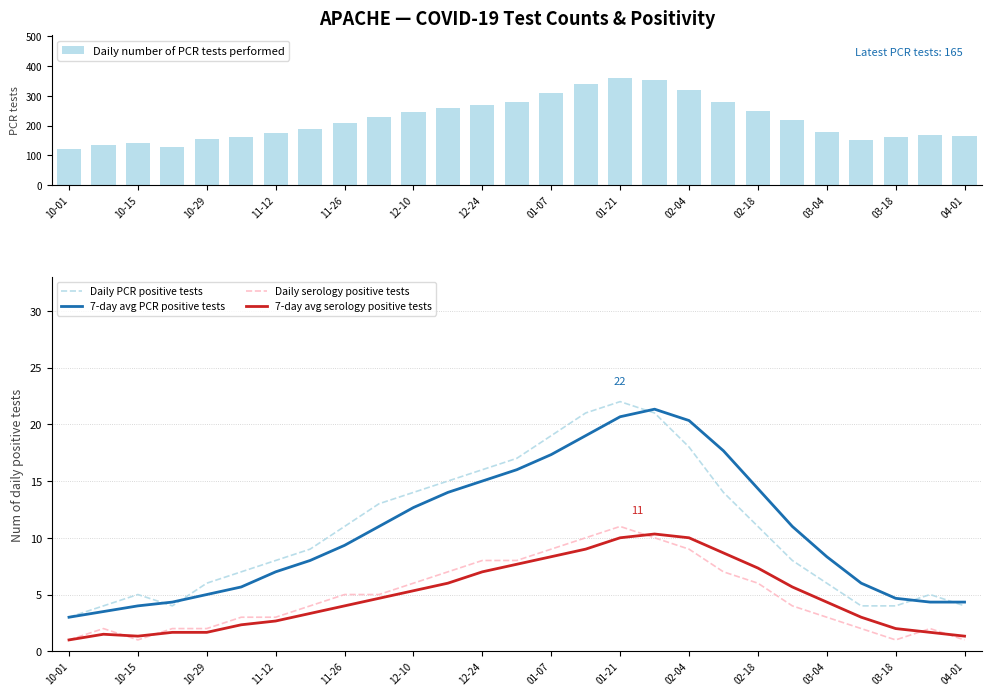

Reading left to right, extract all data points from this chart.

Daily number of PCR tests performed: 120.0	135.0	142.0	128.0	155.0	160.0	175.0	190.0	210.0	230.0	245.0	260.0	270.0	280.0	310.0	340.0	360.0	355.0	320.0	280.0	250.0	220.0	180.0	150.0	160.0	170.0	165.0
Daily PCR positive tests: 3.0	4.0	5.0	4.0	6.0	7.0	8.0	9.0	11.0	13.0	14.0	15.0	16.0	17.0	19.0	21.0	22.0	21.0	18.0	14.0	11.0	8.0	6.0	4.0	4.0	5.0	4.0
7-day avg PCR positive tests: 3.0	3.5	4.0	4.3	5.0	5.7	7.0	8.0	9.3	11.0	12.7	14.0	15.0	16.0	17.3	19.0	20.7	21.3	20.3	17.7	14.3	11.0	8.3	6.0	4.7	4.3	4.3
Daily serology positive tests: 1.0	2.0	1.0	2.0	2.0	3.0	3.0	4.0	5.0	5.0	6.0	7.0	8.0	8.0	9.0	10.0	11.0	10.0	9.0	7.0	6.0	4.0	3.0	2.0	1.0	2.0	1.0
7-day avg serology positive tests: 1.0	1.5	1.3	1.7	1.7	2.3	2.7	3.3	4.0	4.7	5.3	6.0	7.0	7.7	8.3	9.0	10.0	10.3	10.0	8.7	7.3	5.7	4.3	3.0	2.0	1.7	1.3